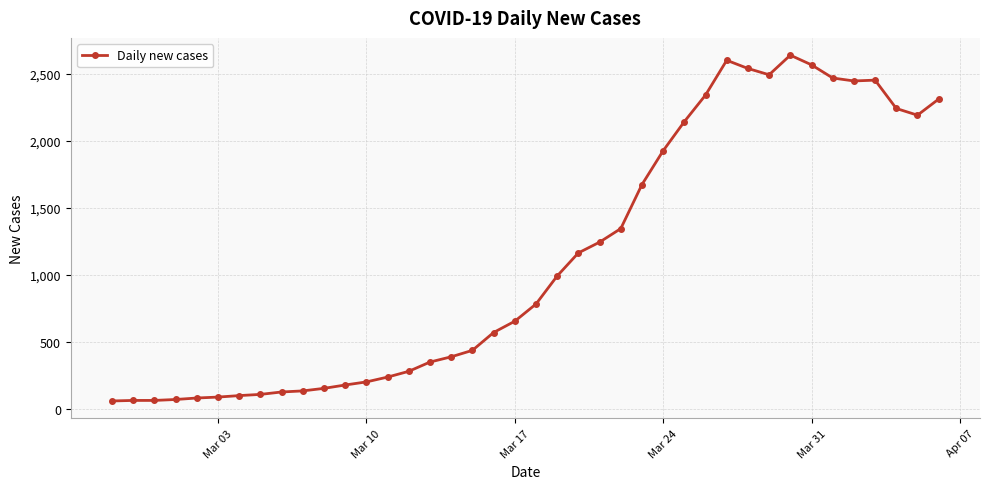

What is the difference between the maximum and second lowest values?

2572